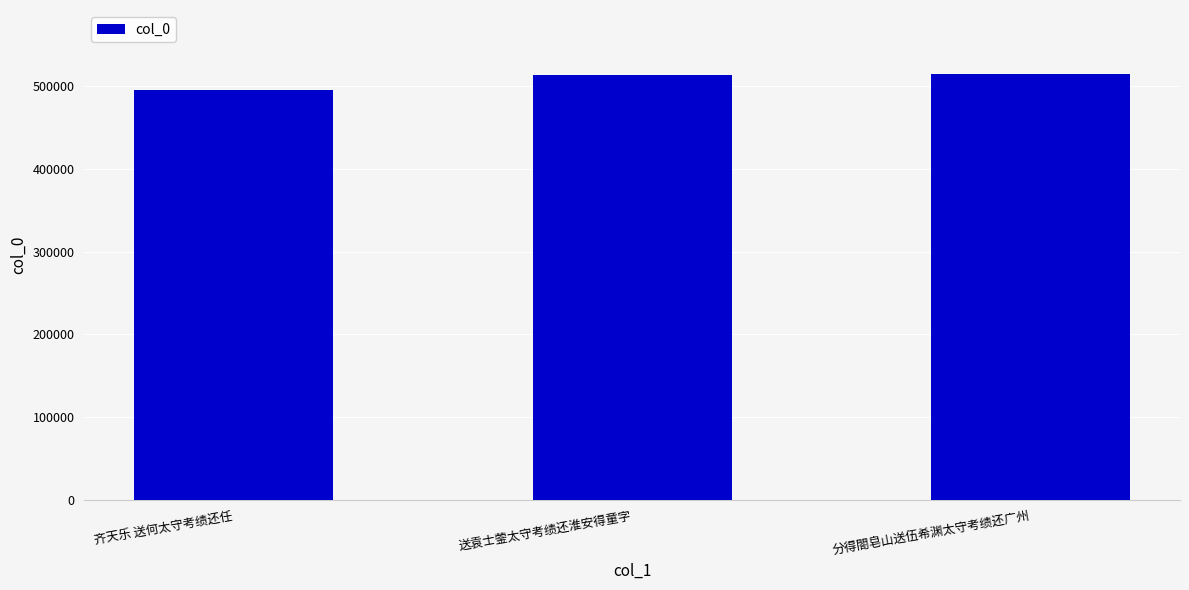

What is the sum of all values?

1523502